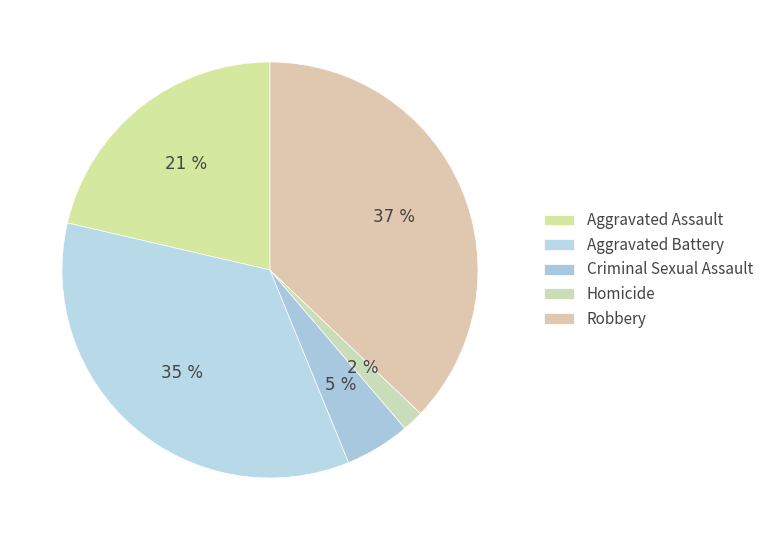

What is the smallest slice in the pie chart?

Homicide